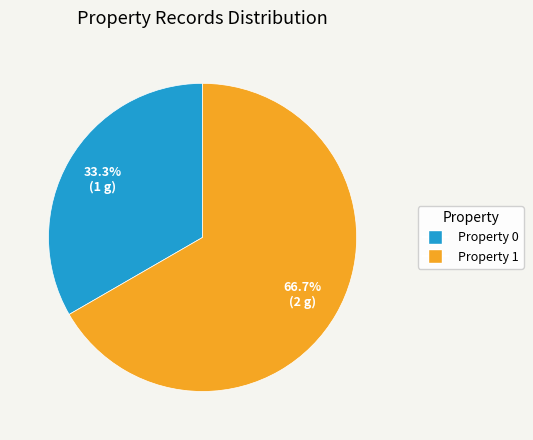

What percentage is NOT represented by Property 0?

66.7%